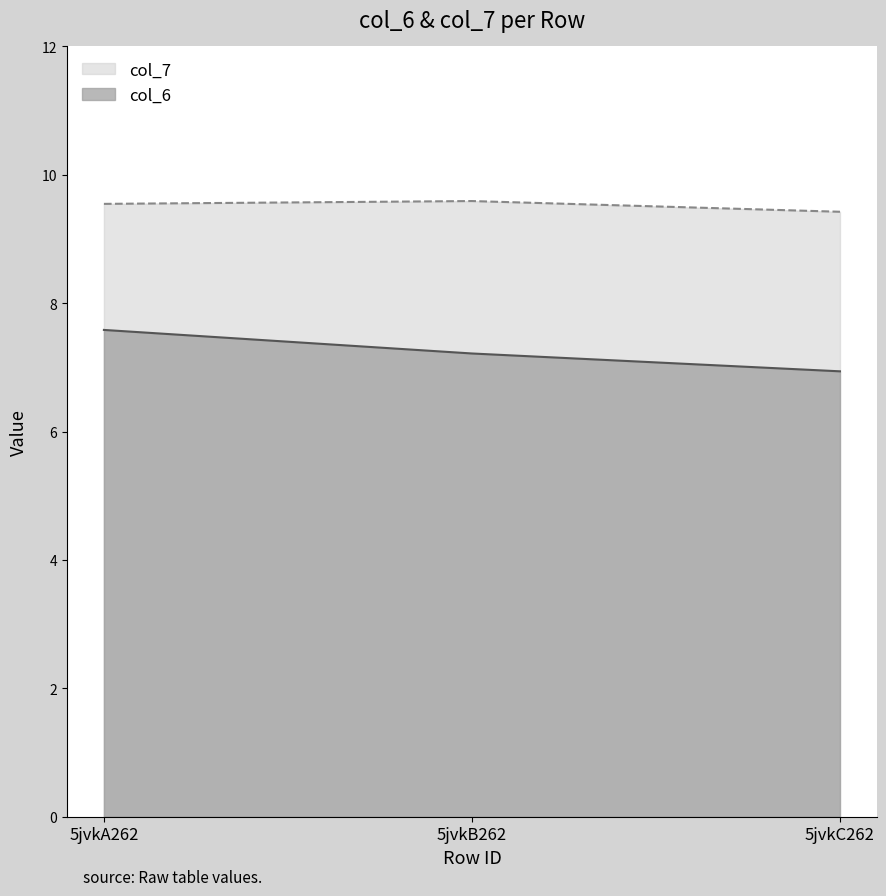

Count the number of data series in this chart.

2